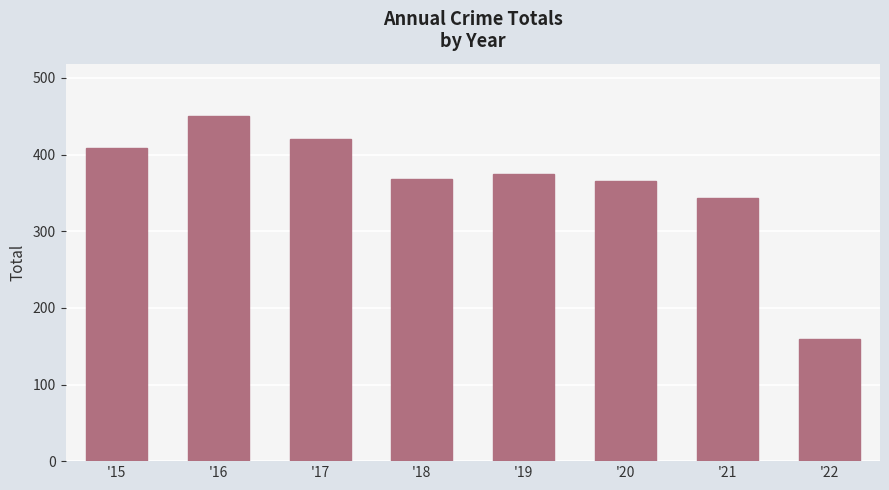

What is the smallest value displayed?

160